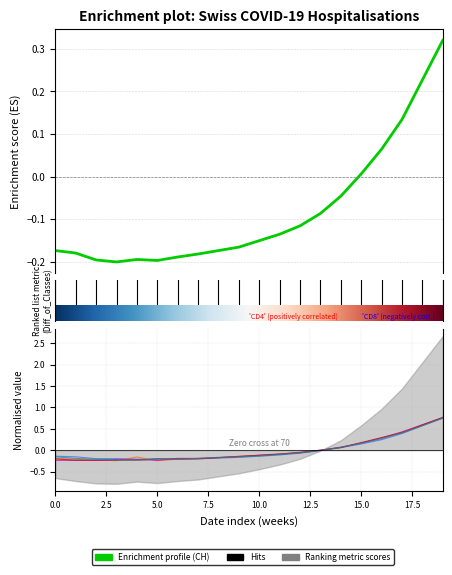

True or false: GE has more than 2 interior local peaks.

False